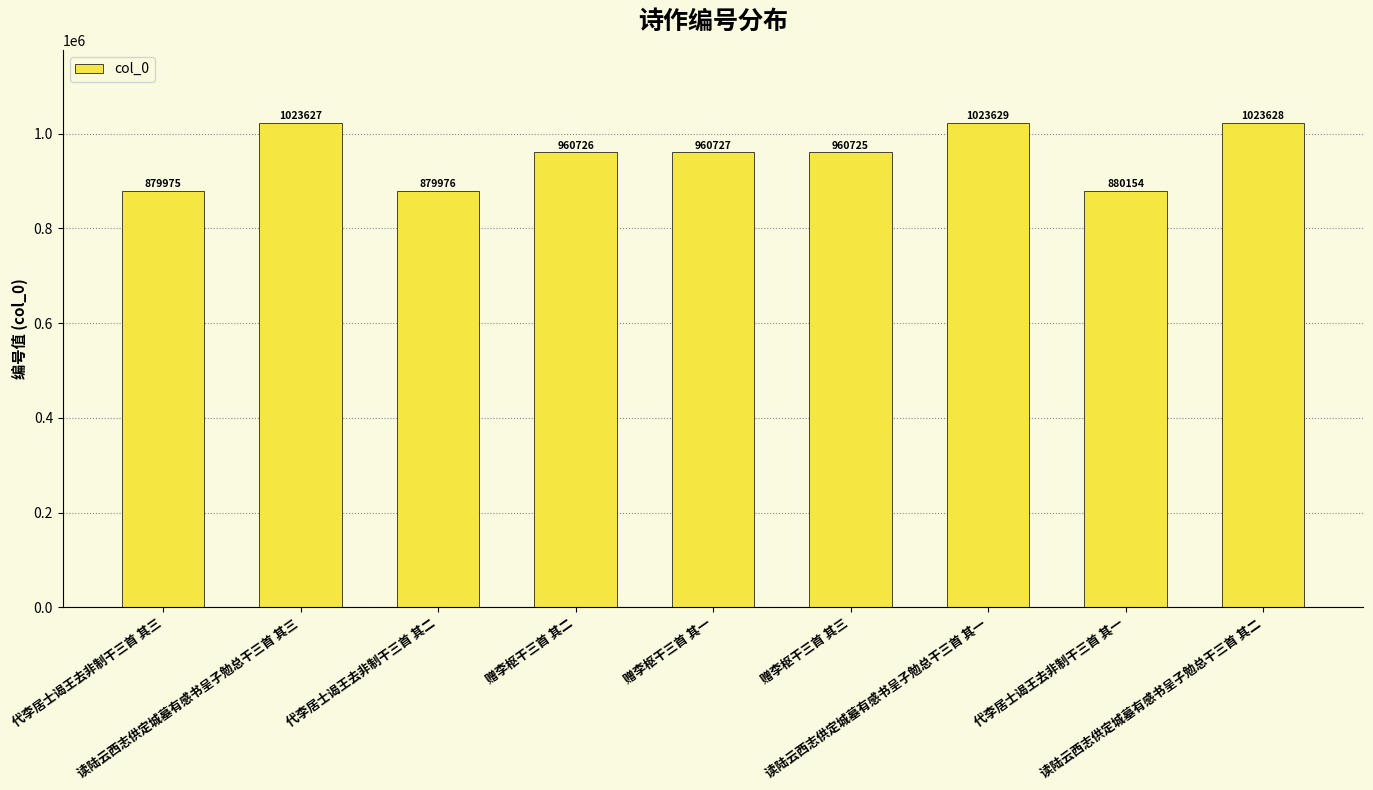

Count the number of categories in the chart.

9